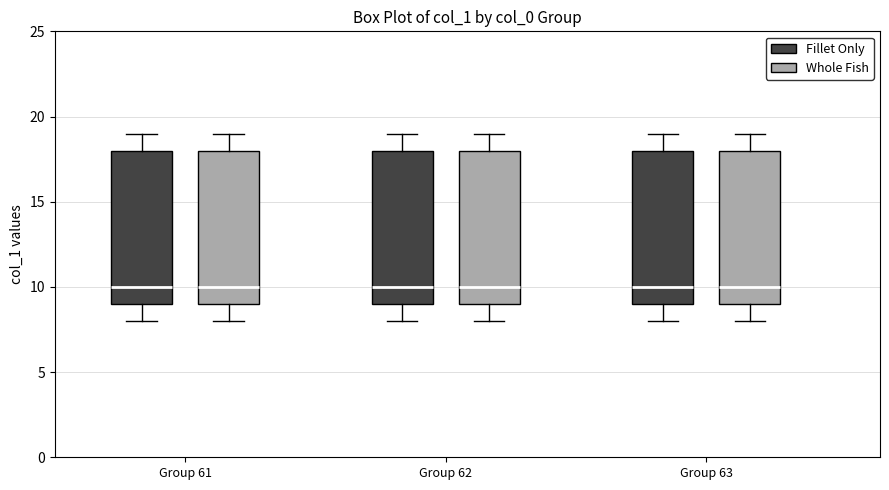

Where is the upper edge of the box for Group 63 (Fillet Only) on the y-axis? The values are not printed on the chart, so give them approximately, as read against the axis.

18